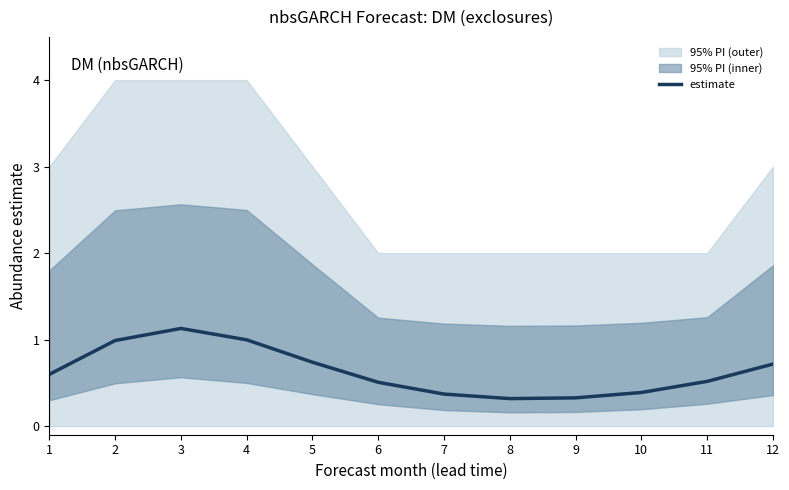

What is the difference between the second highest and second lowest values?

0.7